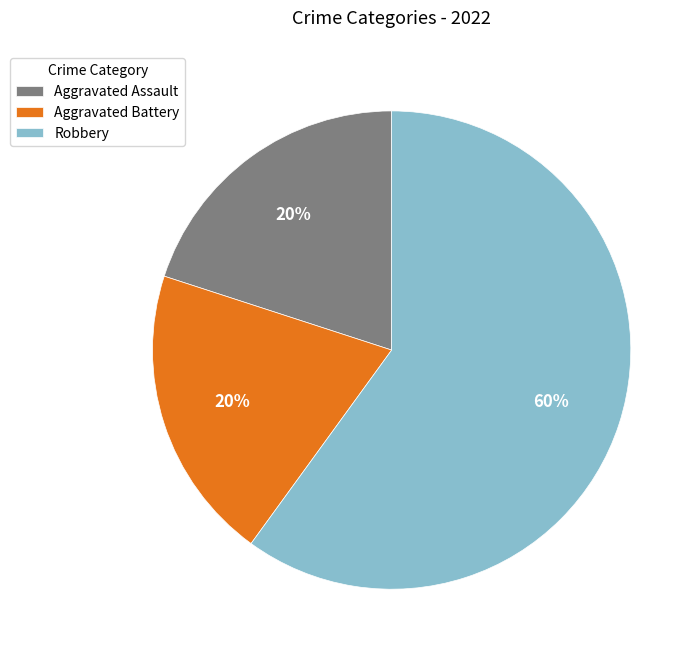

What is the largest slice in the pie chart?

Robbery